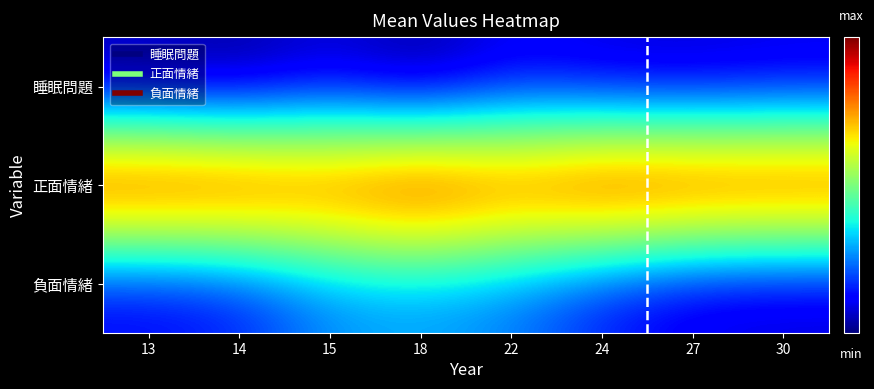

Reading right to left, extract all data points from this chart.

睡眠問題: 30=1.5	27=1.5	24=1.5	22=1.5	18=1.4	15=1.5	14=1.4	13=1.4
正面情緒: 30=2.9	27=2.9	24=3.0	22=2.8	18=3.0	15=2.8	14=2.9	13=3.0
負面情緒: 30=1.5	27=1.5	24=1.6	22=1.8	18=1.8	15=1.8	14=1.6	13=1.6